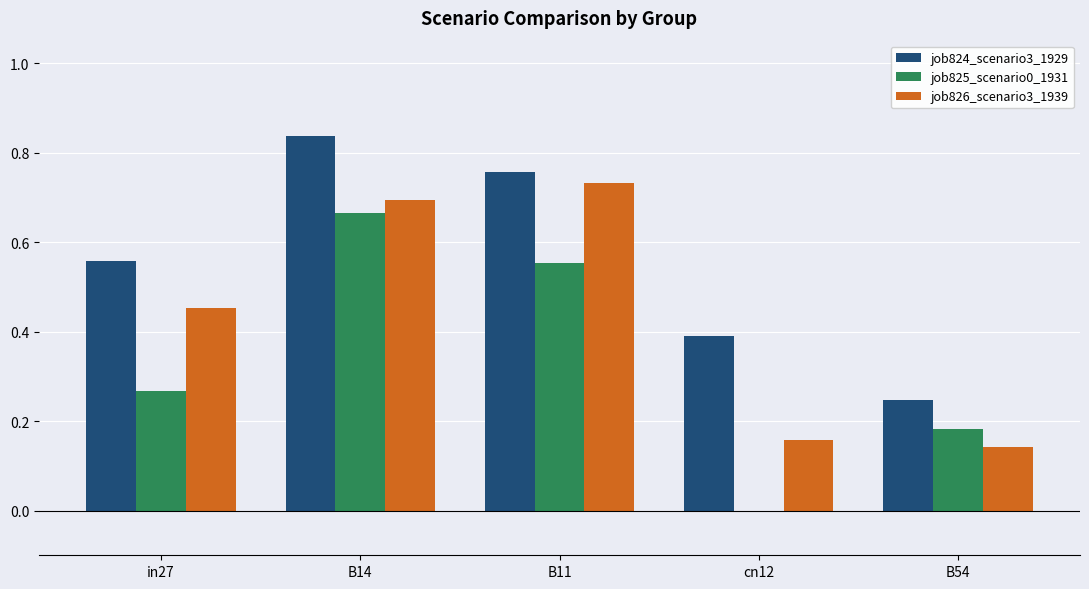

Which series has the largest total across all categories?

job824_scenario3_1929